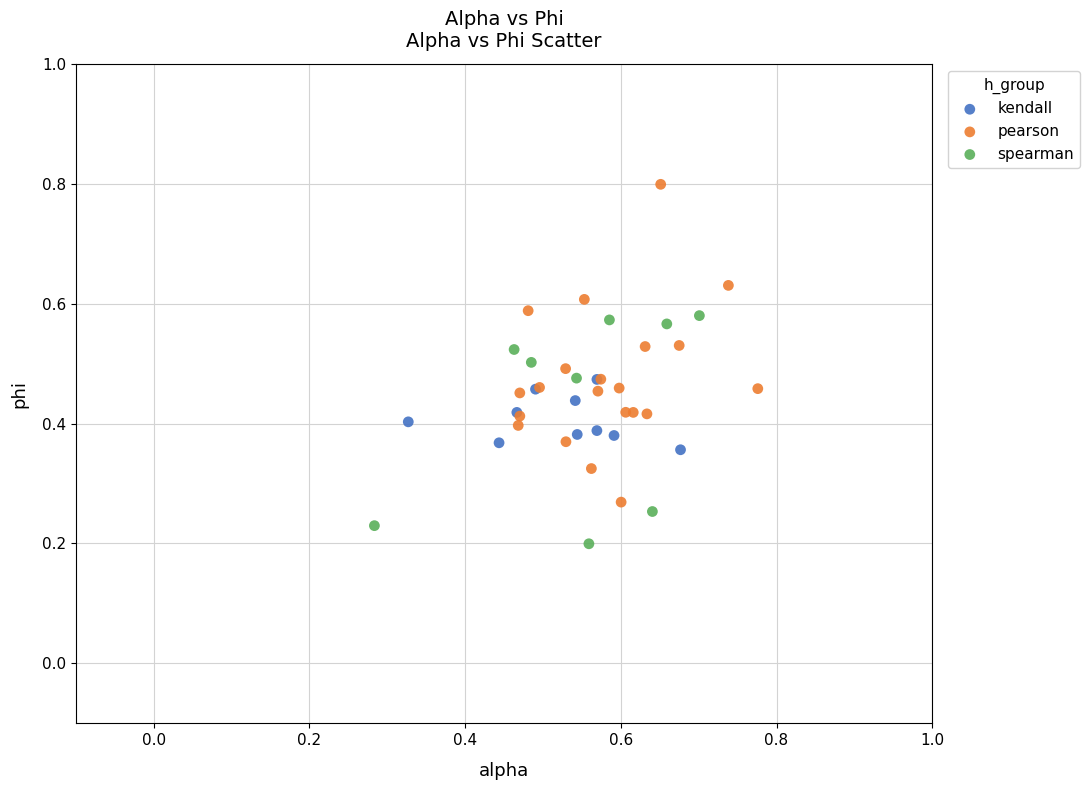

What are all the series names shown in the legend?

kendall, pearson, spearman